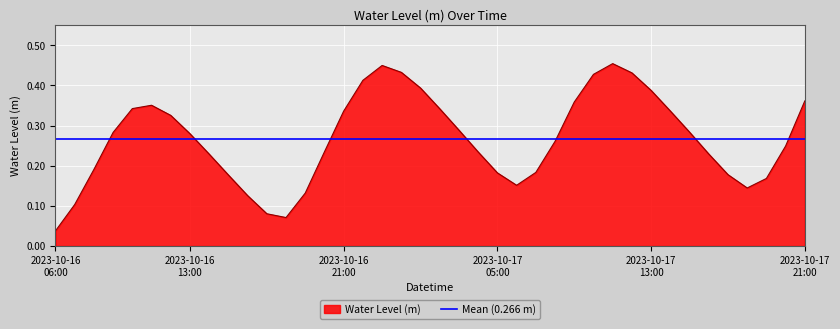

How many data points does each series have?

40